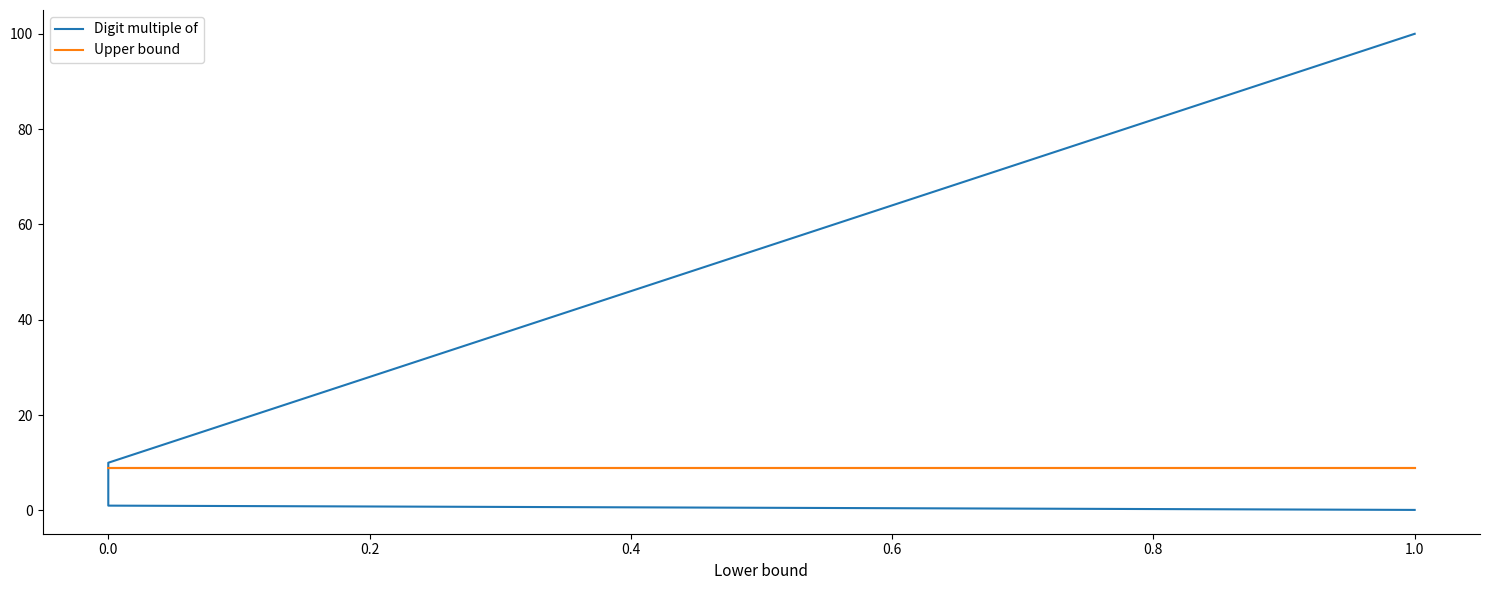

What is the sum of all Upper bound values?

36.0